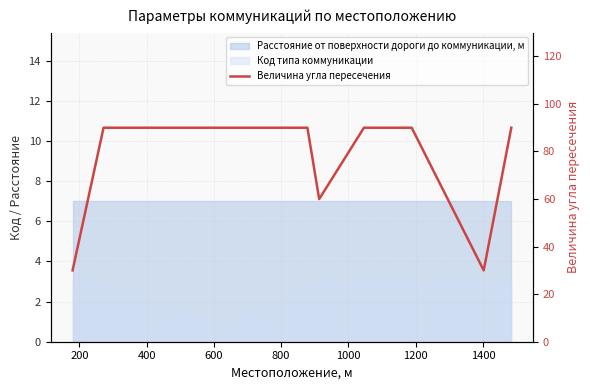

How many data points are less than 90?

3